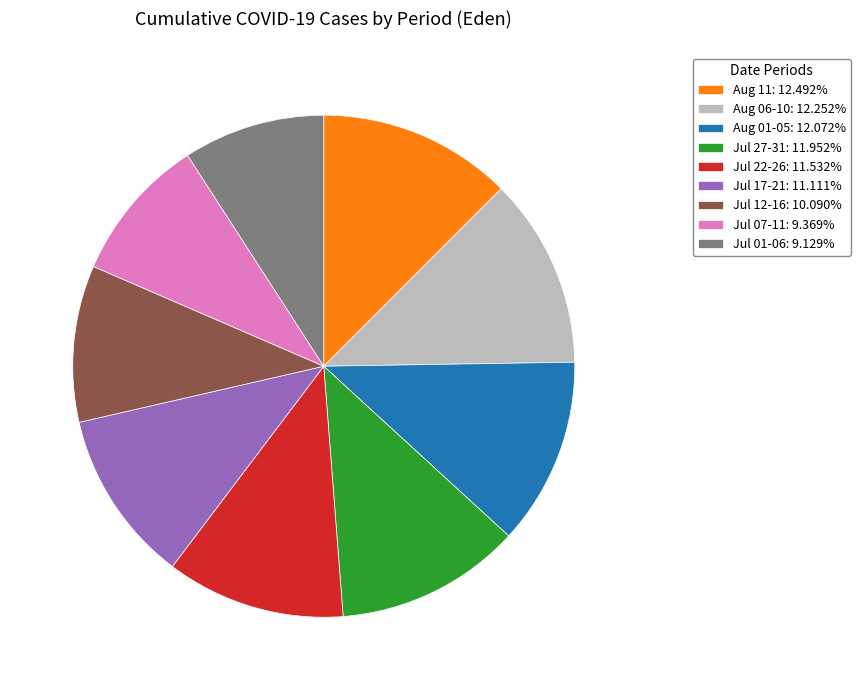

Is there a majority slice in this chart?

No